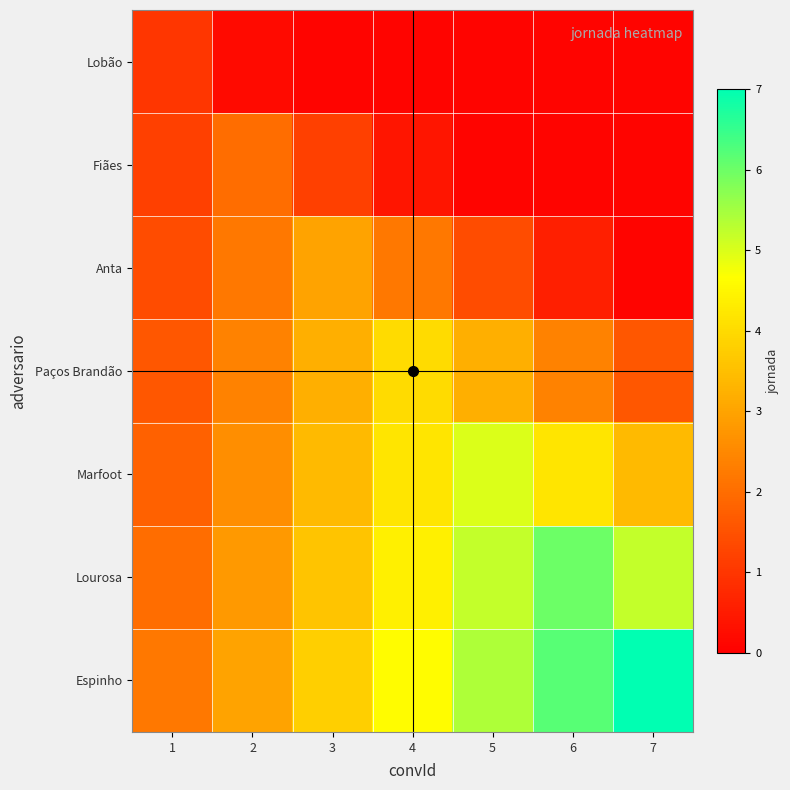

What is the spread (max minus min) of values at 7?

6.9